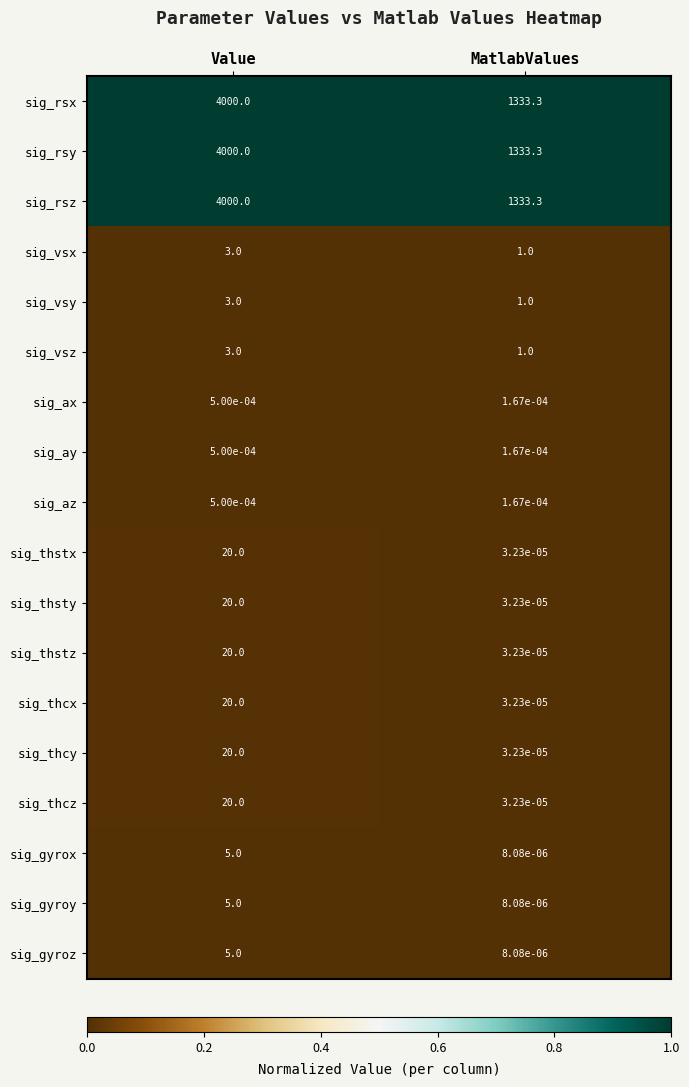

List the labels in order of sig_az value, largest first.

Value, MatlabValues